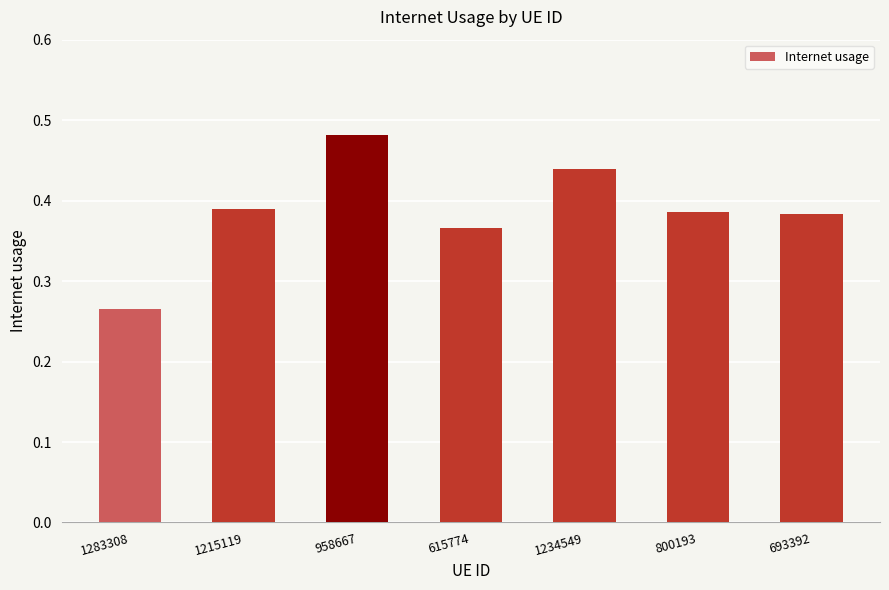

What is the change in value from 1283308 to 1234549?

+0.2